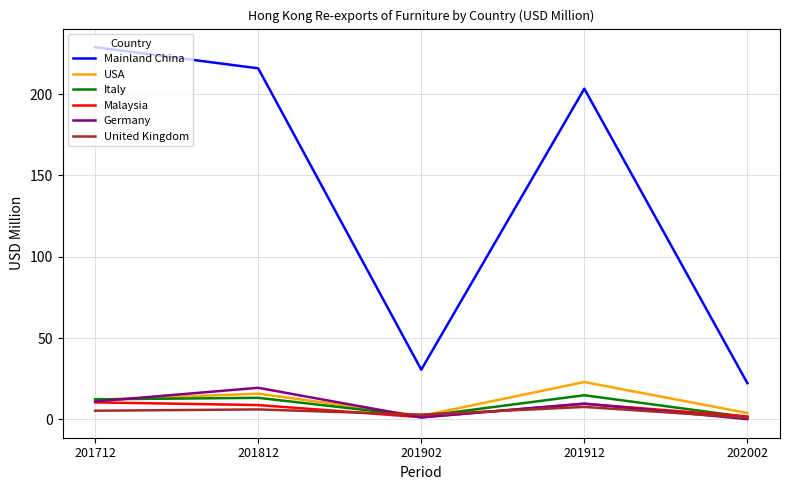

What is the maximum value shown in the chart?

228.9